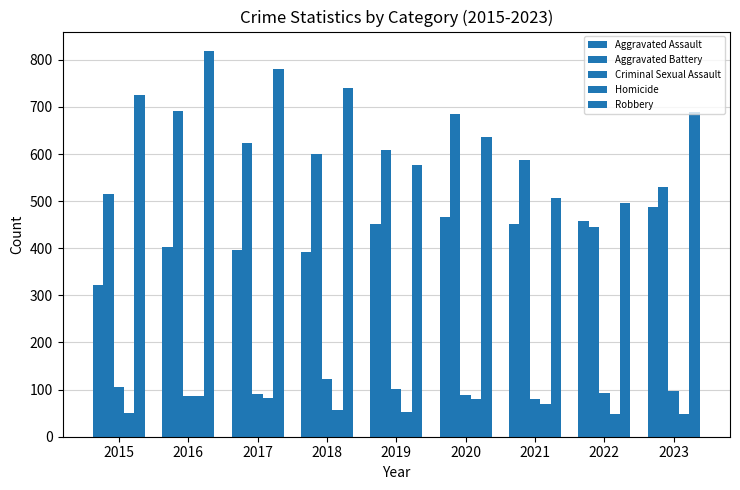

At 2019, list the series in order from largest to smallest.

Aggravated Battery, Robbery, Aggravated Assault, Criminal Sexual Assault, Homicide